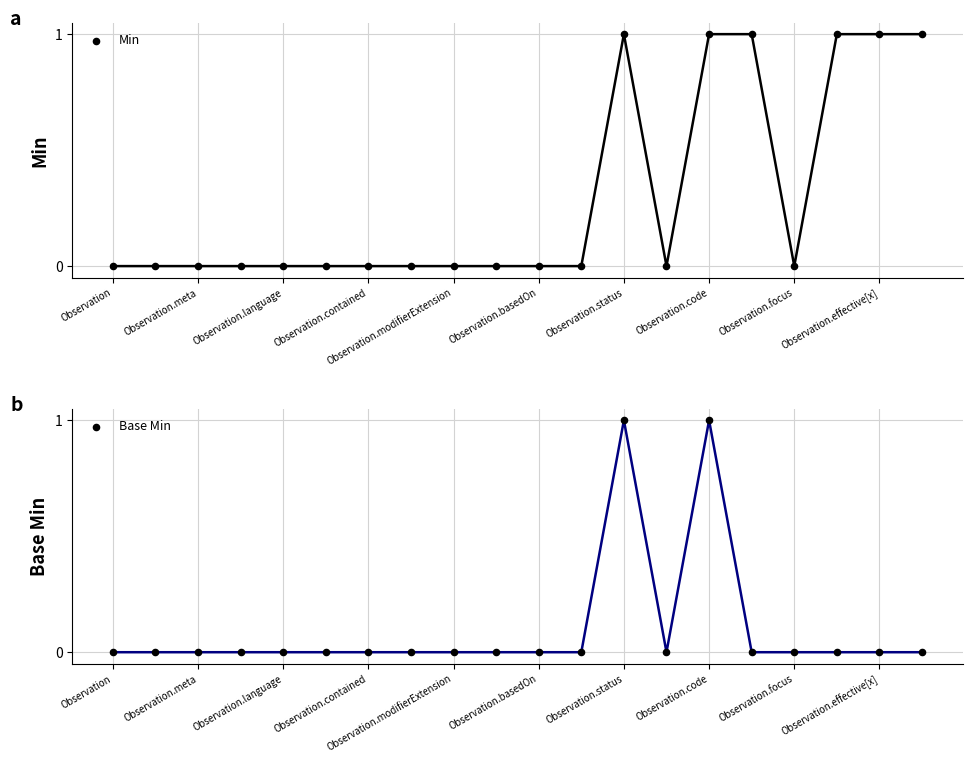

At which category is the sum across all series the highest?

Observation.status